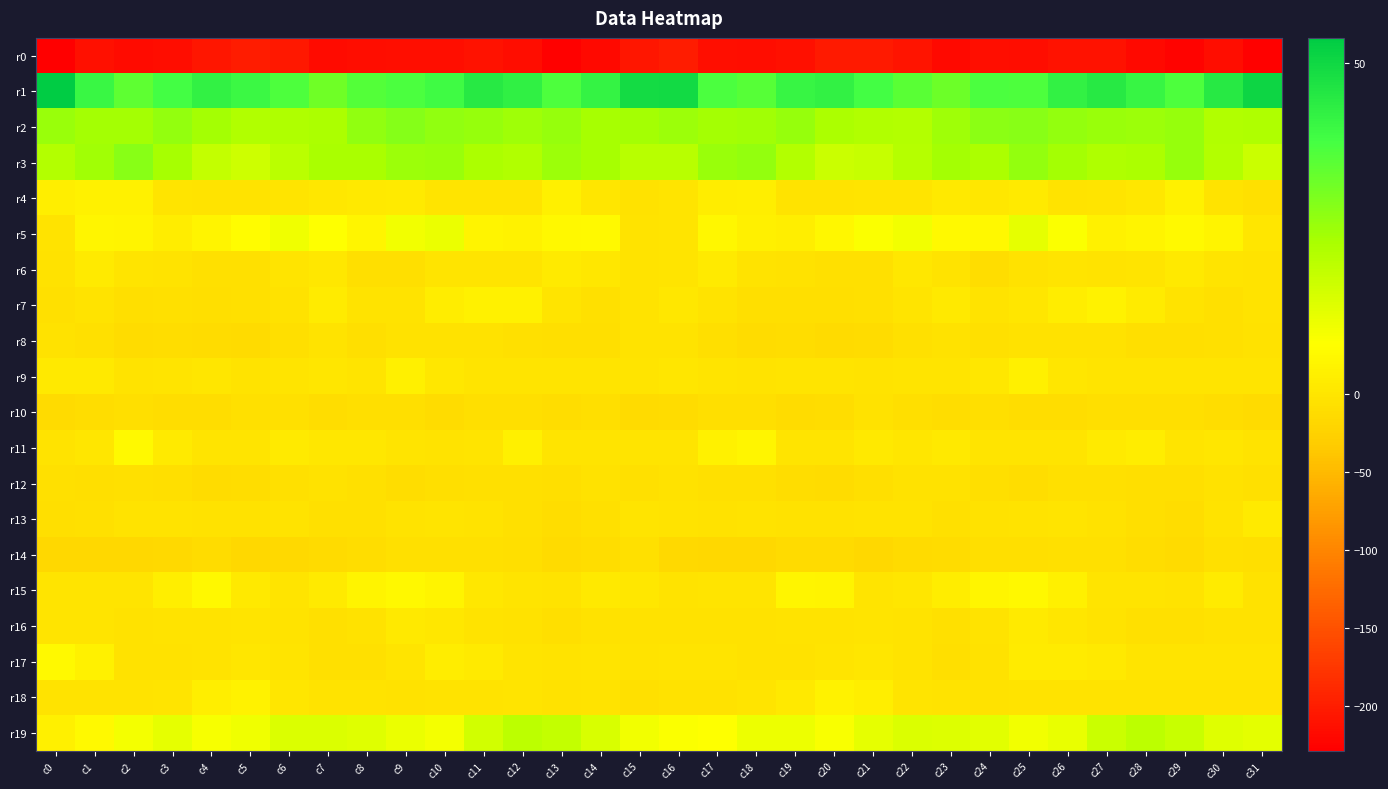

Which label corresponds to the largest value in the chart?

c0